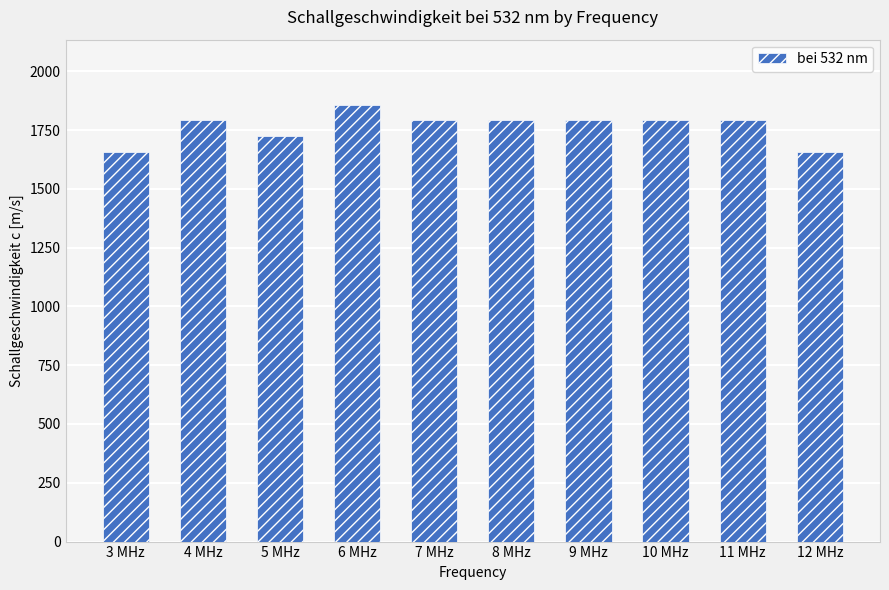

Count the number of categories in the chart.

10